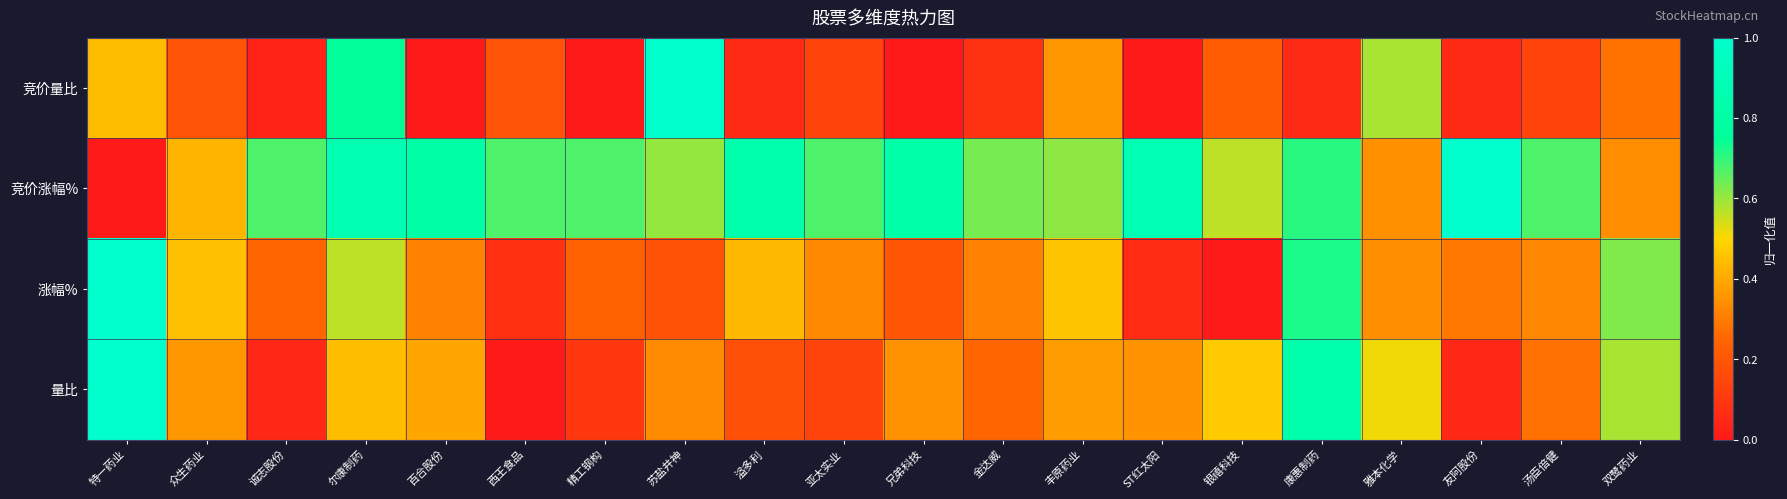

Which series has the largest total across all categories?

竞价涨幅%